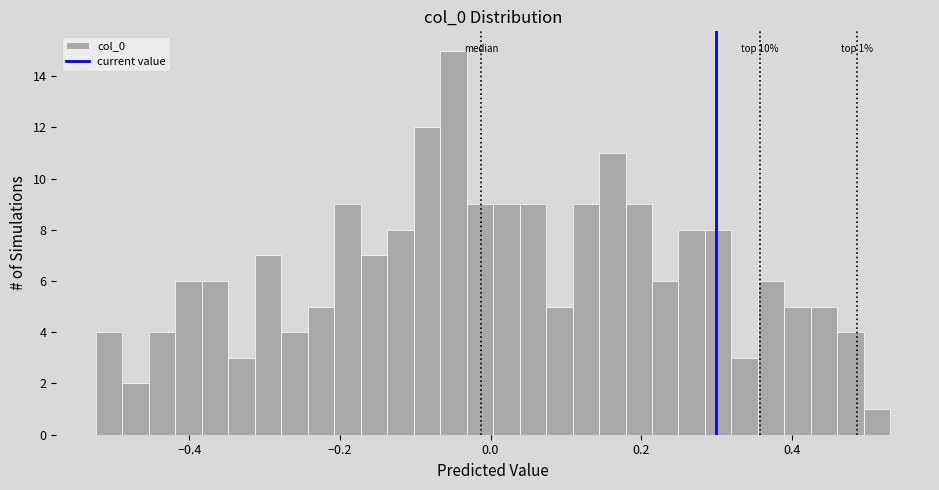

Read against the x-axis, roughly where is the centre of the tallest bar?

-0.04